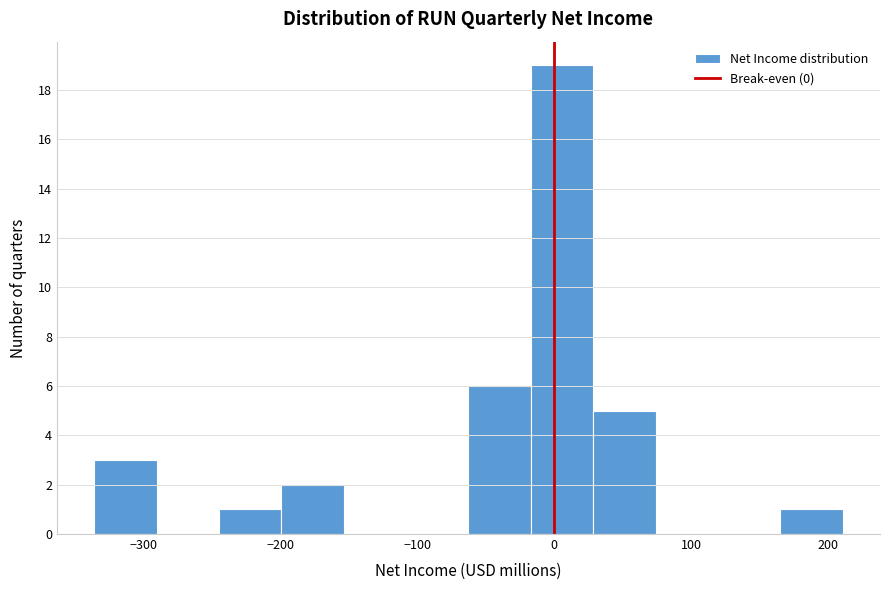

Reading left to right, transcribe this chart: for each bar, give the range it covers on the x-axis and its height. Neither the bar edges nor the heights are printed on the chart, so give them approximately, as read against the axes.

-340 to -290: 3
-290 to -240: 0
-240 to -200: 1
-200 to -150: 2
-150 to -110: 0
-110 to -60: 0
-60 to -20: 6
-20 to 30: 19
30 to 70: 5
70 to 120: 0
120 to 170: 0
170 to 210: 1